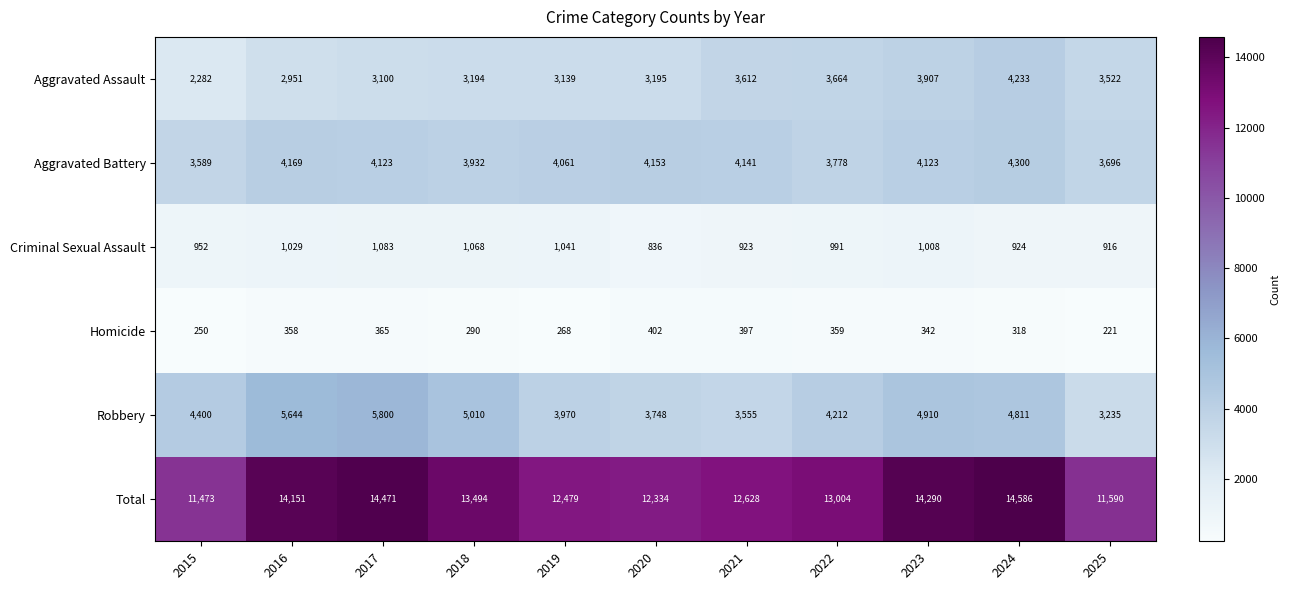

Between 2023 and 2025, which series saw the biggest shift?

Total